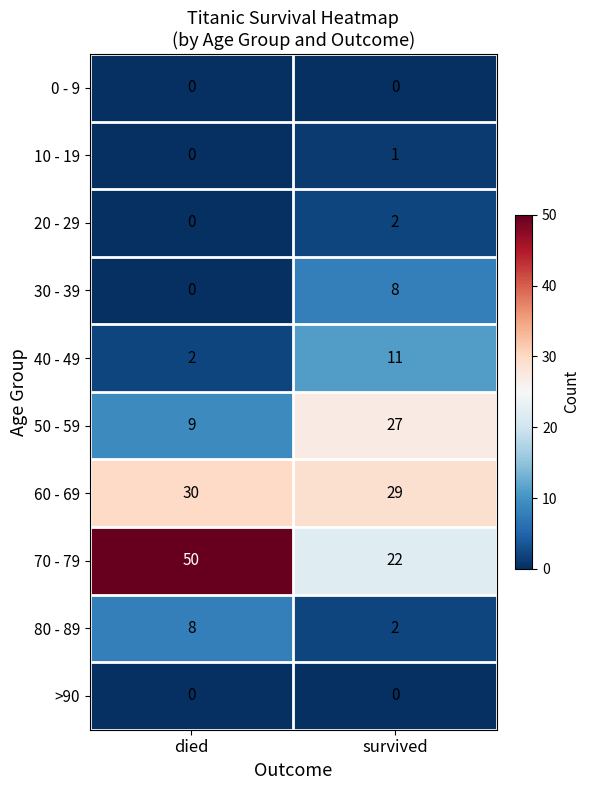

Count the number of data series in this chart.

10